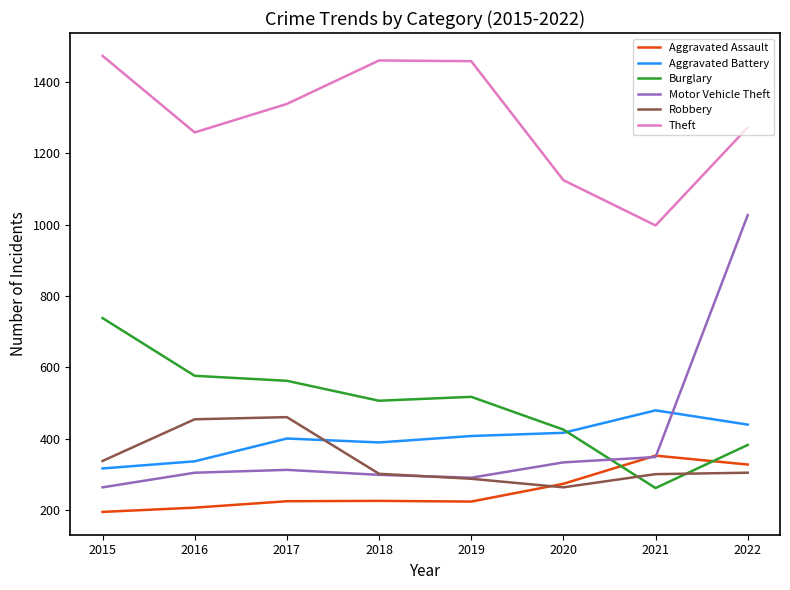

Which series has the largest range (max minus min)?

Motor Vehicle Theft